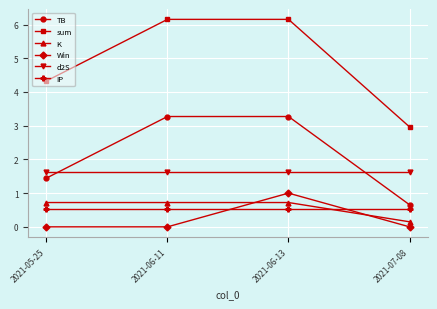

At which category is the sum across all series the highest?

2021-06-13